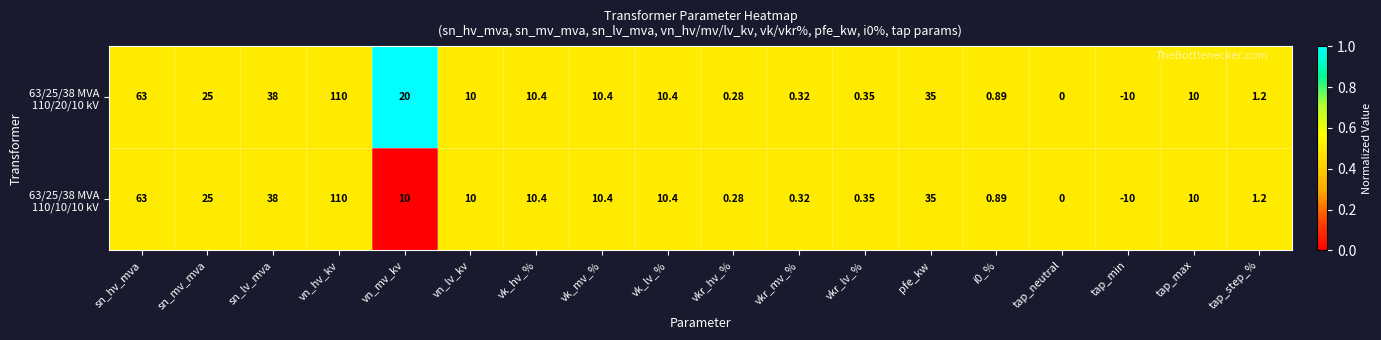

At which category is the sum across all series the highest?

vn_hv_kv